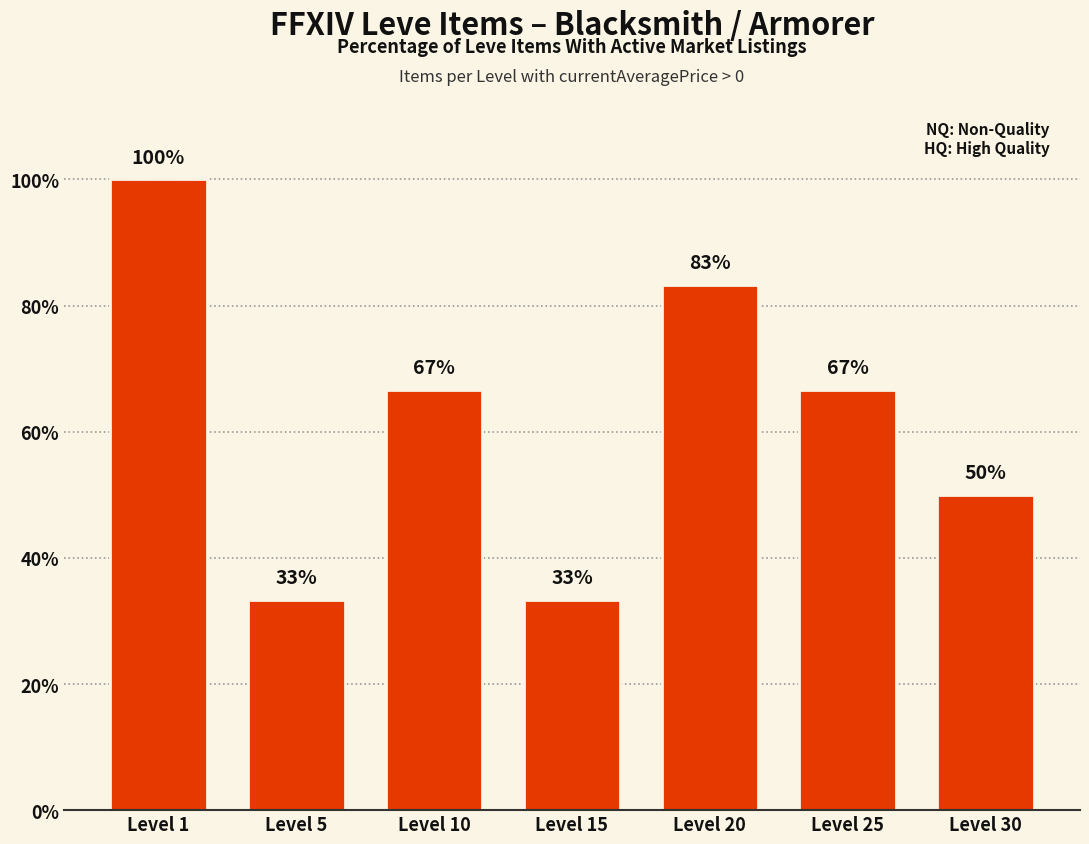

What is the difference between the values at Level 15 and Level 30?

16.7